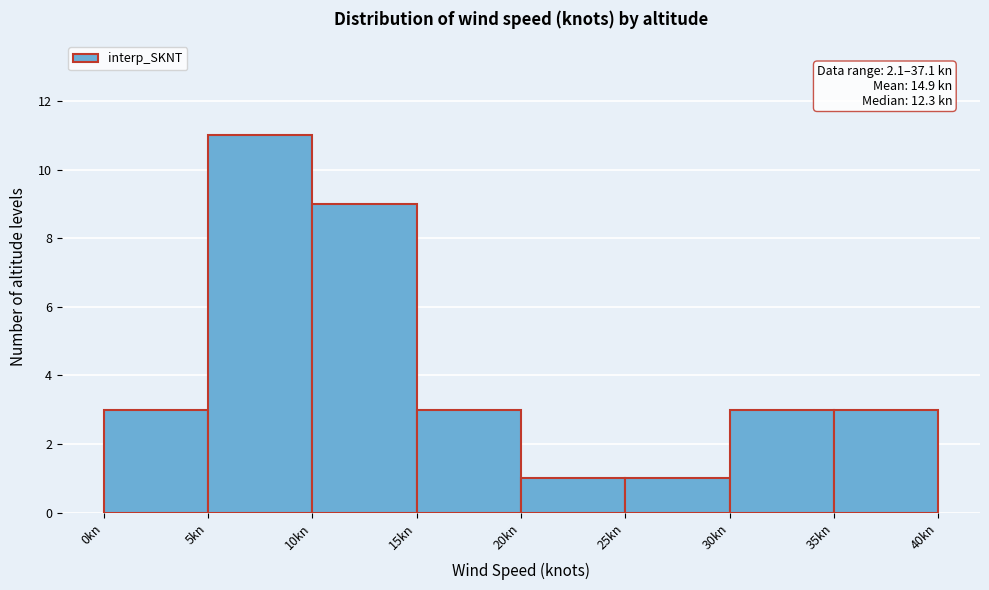

Which range on the x-axis has the tallest bar?

5 to 10